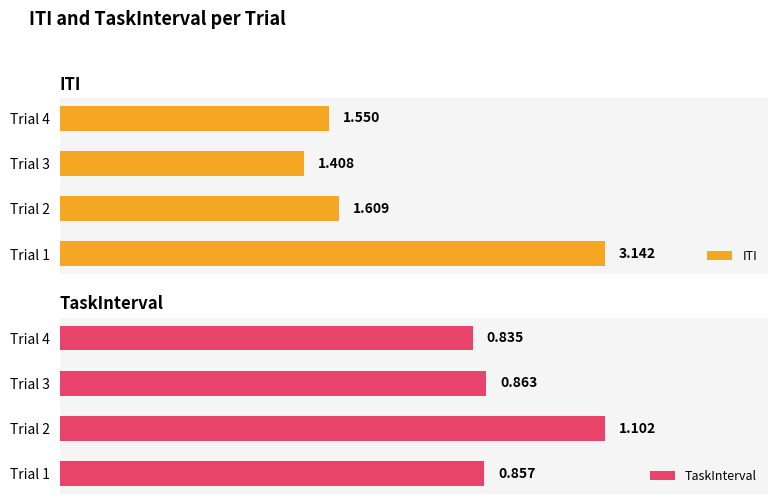

Which series has the widest spread of values?

ITI